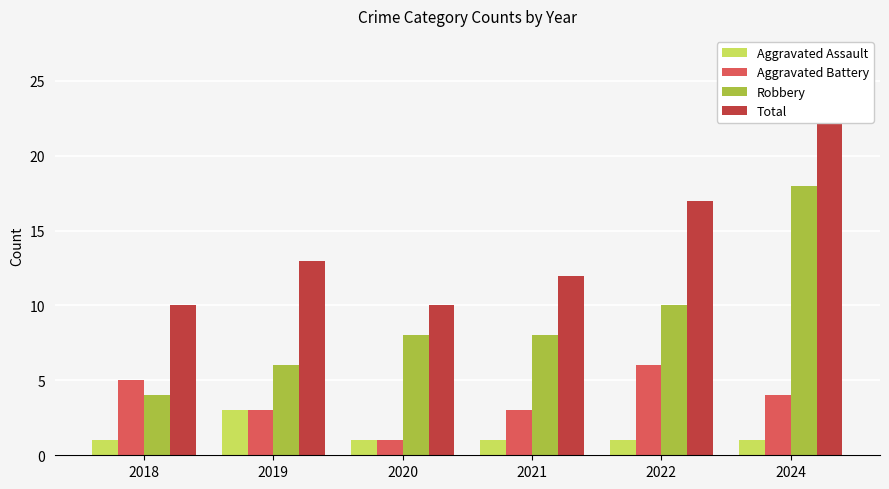

How many bars are there in total?

24